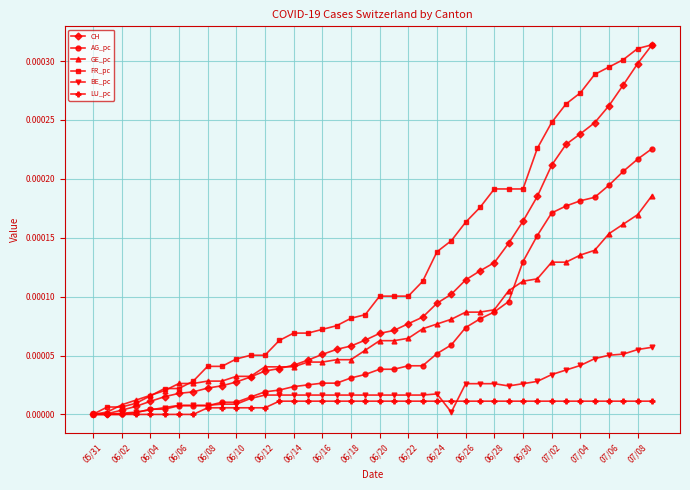

Count the number of categories in the chart.

40